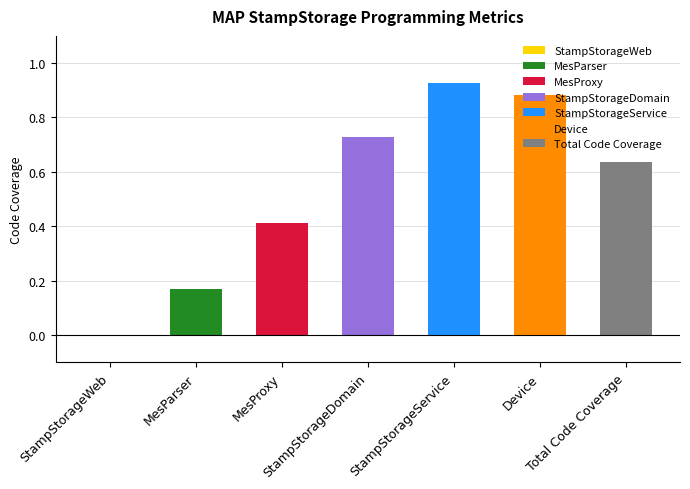

What position from the left is StampStorageDomain?

4